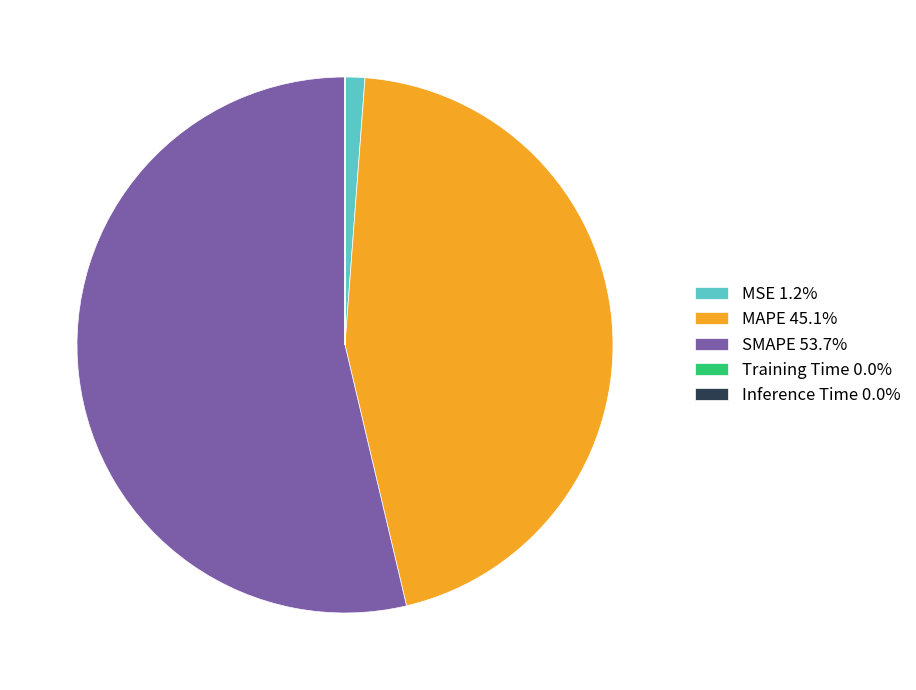

What is the majority slice?

SMAPE